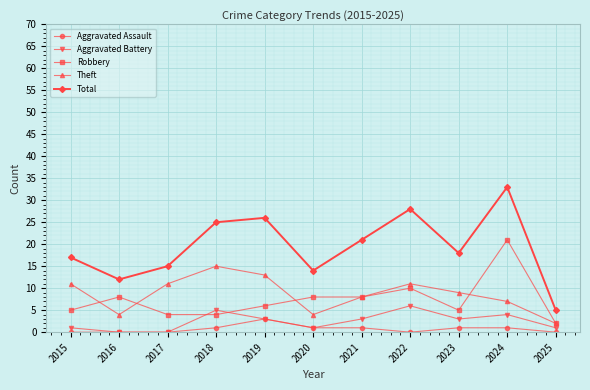

The value of Aggravated Assault at 2016 is 0. True or false?

True